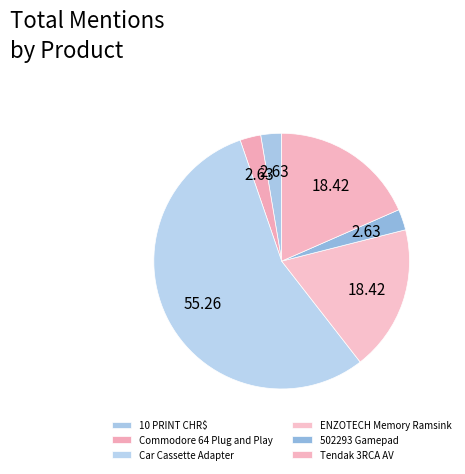

How many slices are in this pie chart?

6